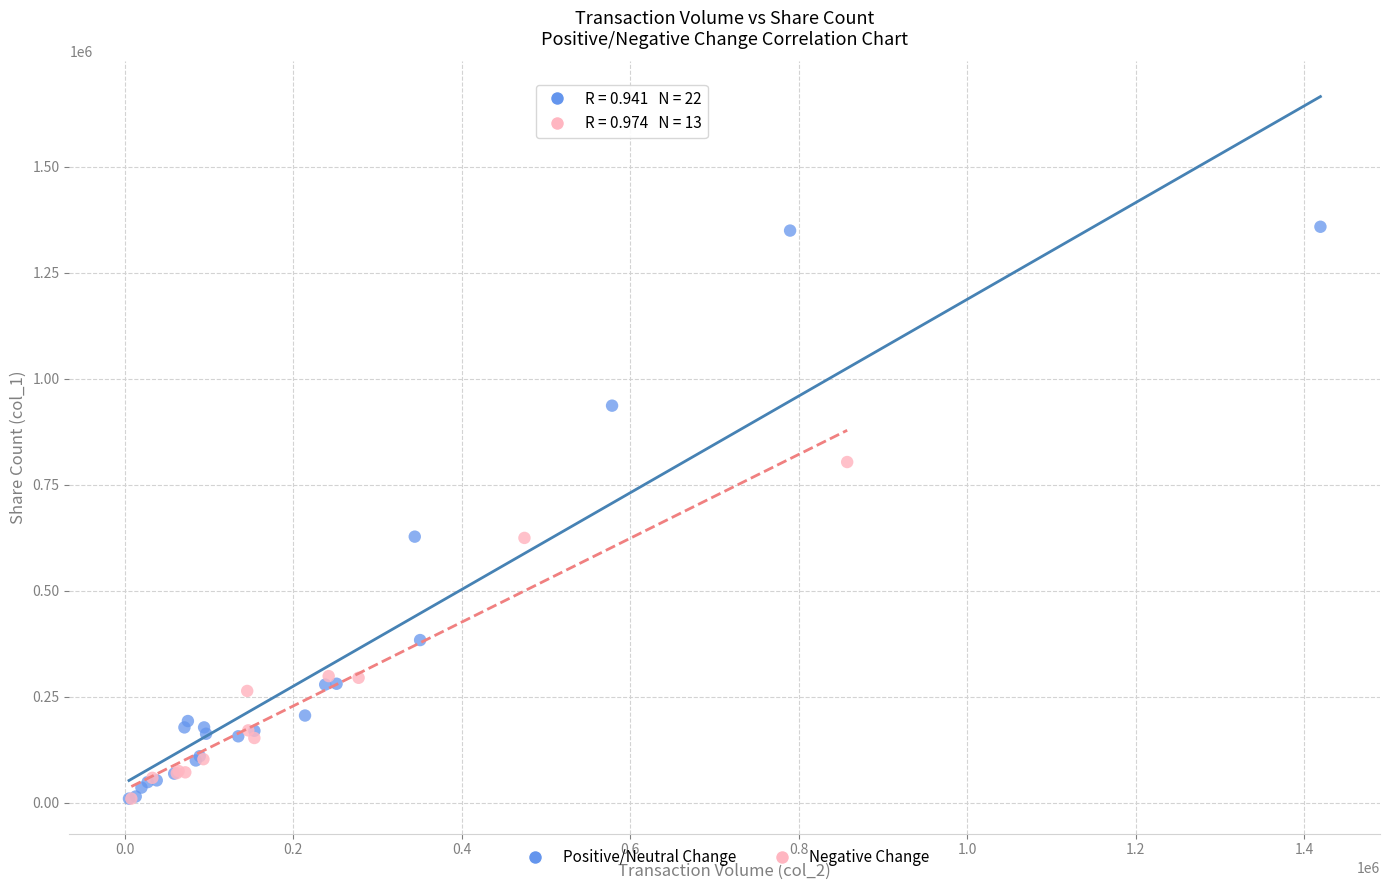

Which series has the widest spread of Y values?

Positive/Neutral Change